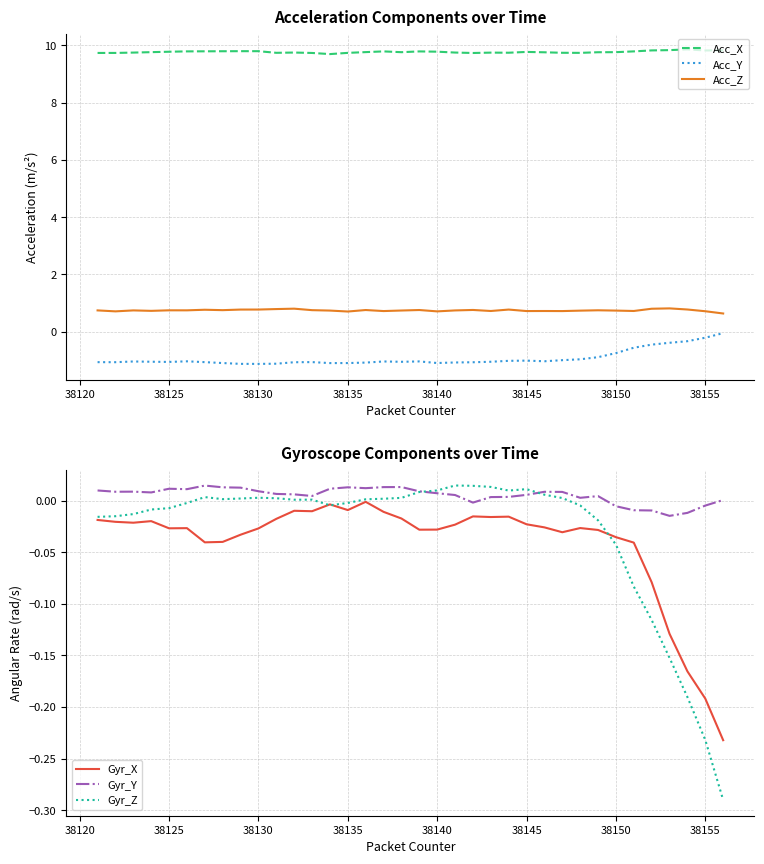

What is the highest value of the Acc_Z series?

0.8